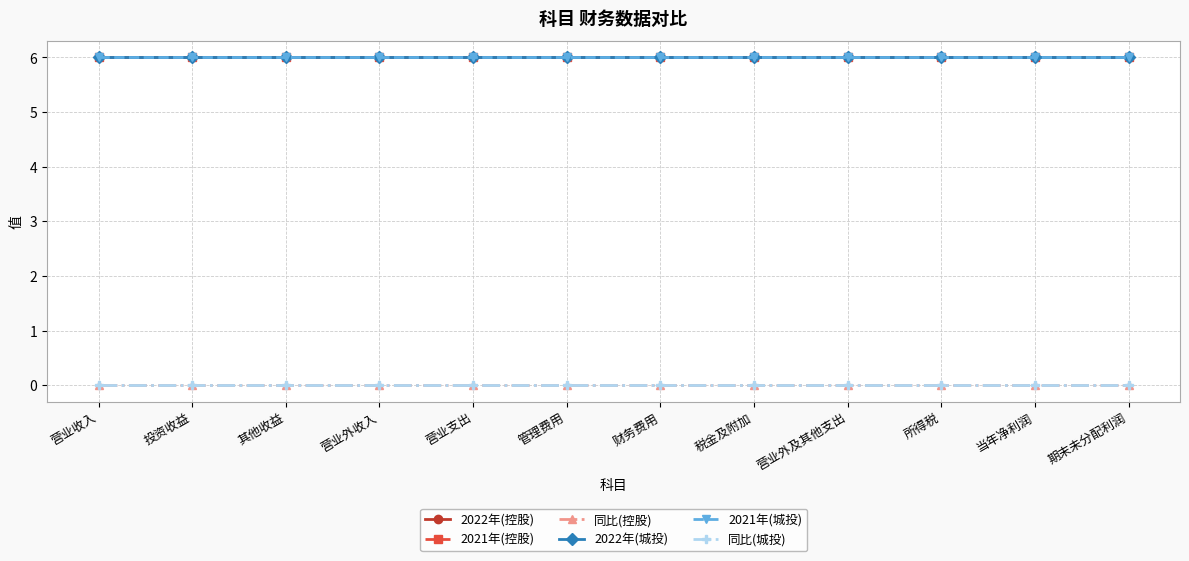

How many lines are shown in the chart?

6